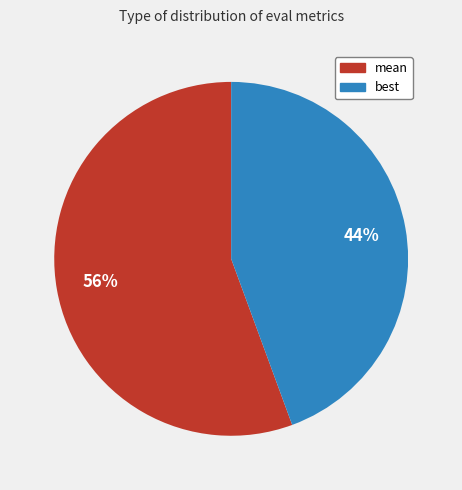

How many segments does this pie chart have?

2